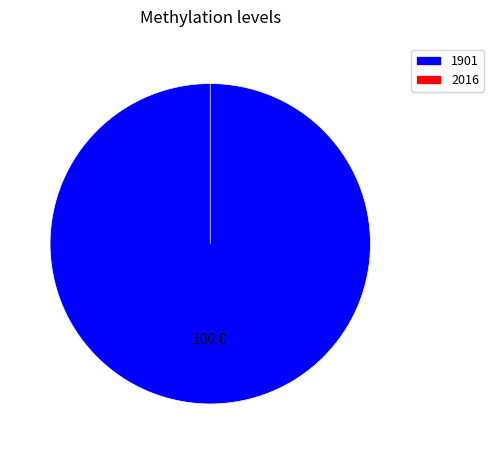

Rank the categories by value from lowest to highest.

2016, 1901